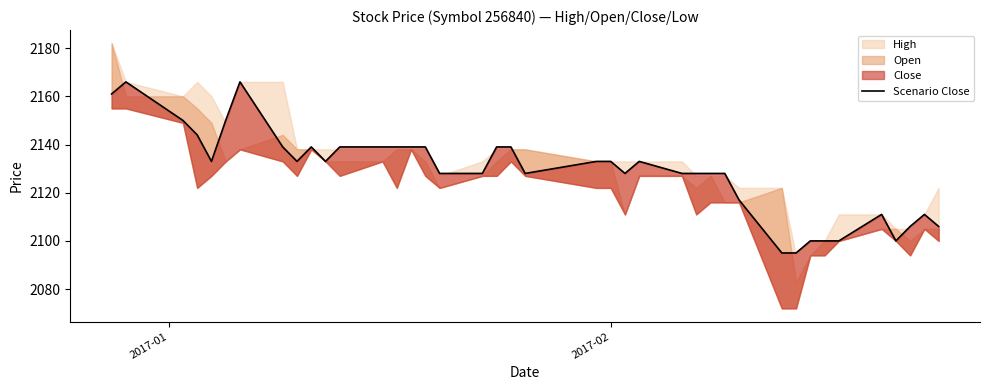

Does the chart display data point markers on the line(s)?

No